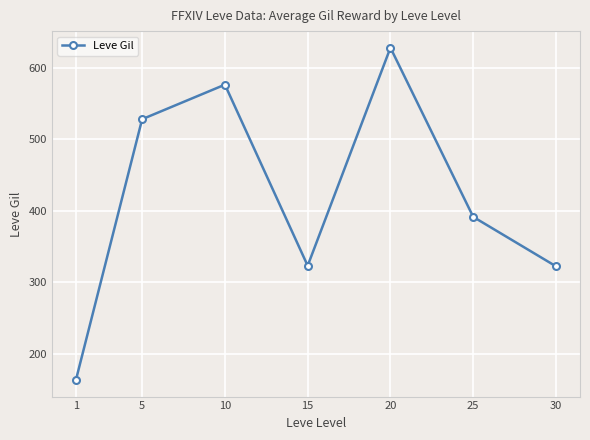

Read the value at 25.

391.7